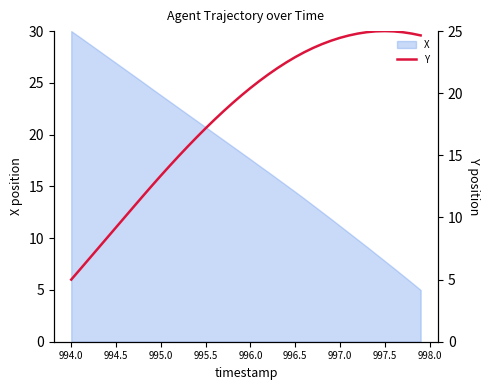

True or false: X has a value of 20.7 at 995.5.

True